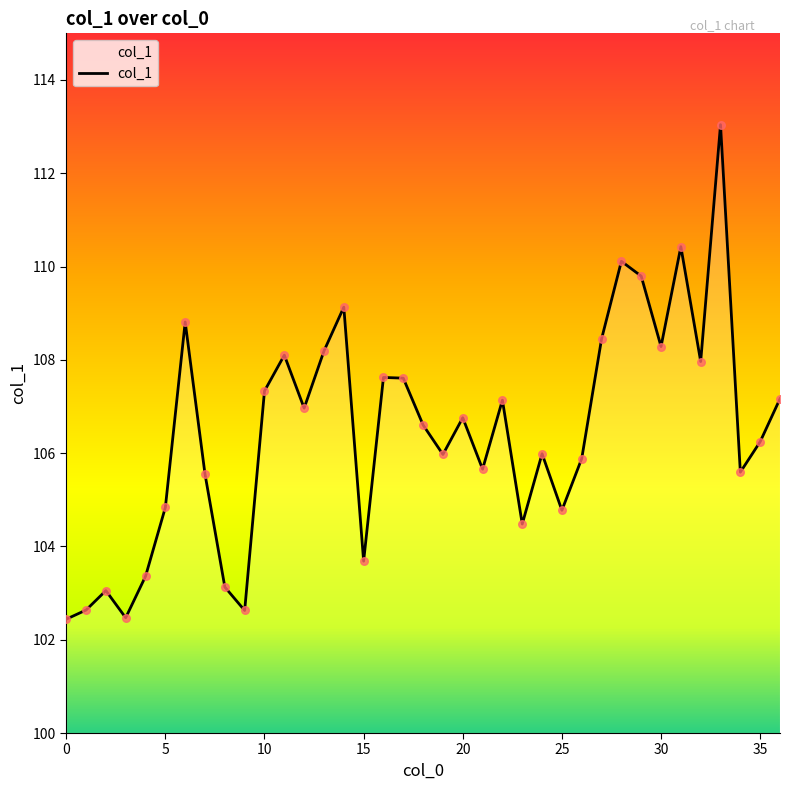

What is the difference between the maximum and minimum values?

10.6